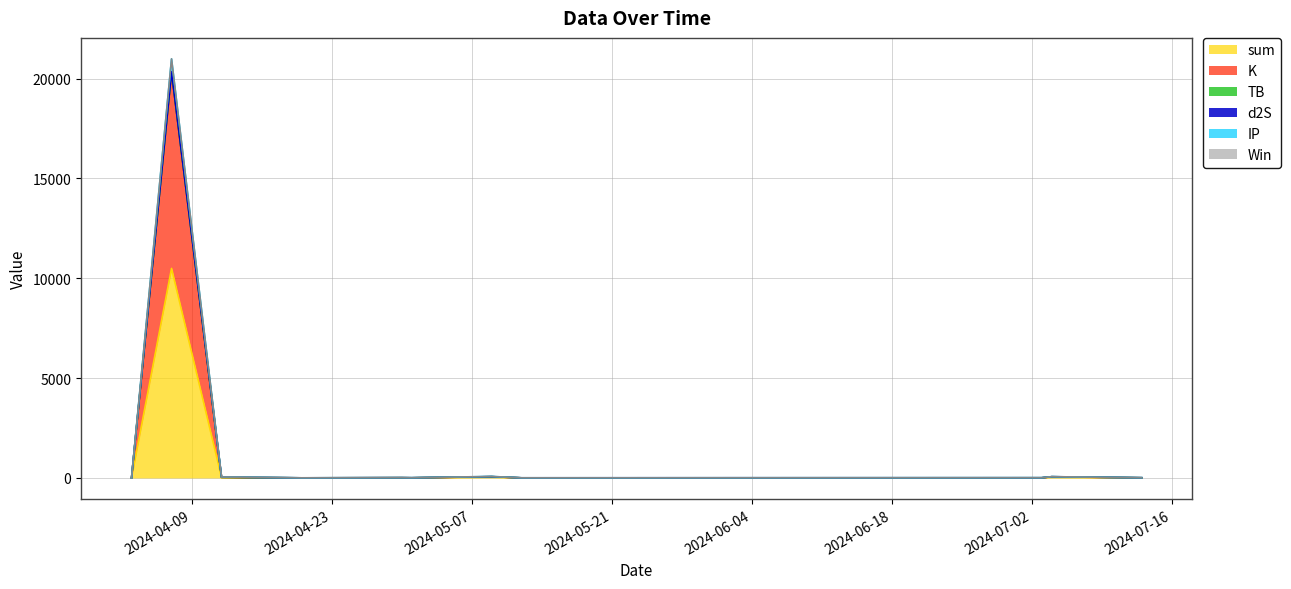

What is the total value across all series at 2024-04-20?

15.6